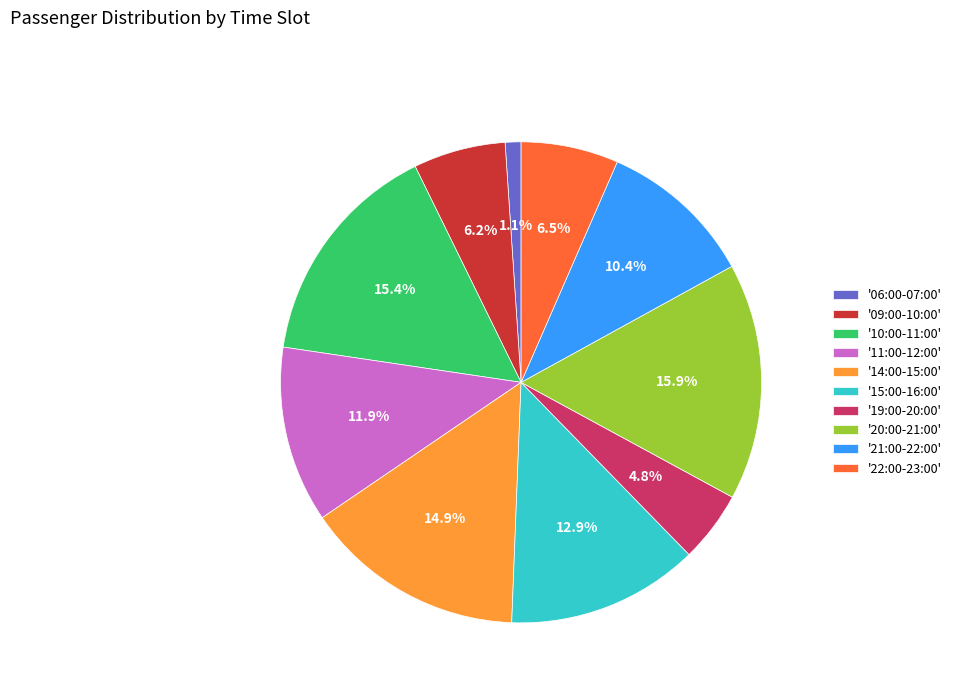

To the nearest percent, what is the difference between the largest and smallest slice percentages?

15%